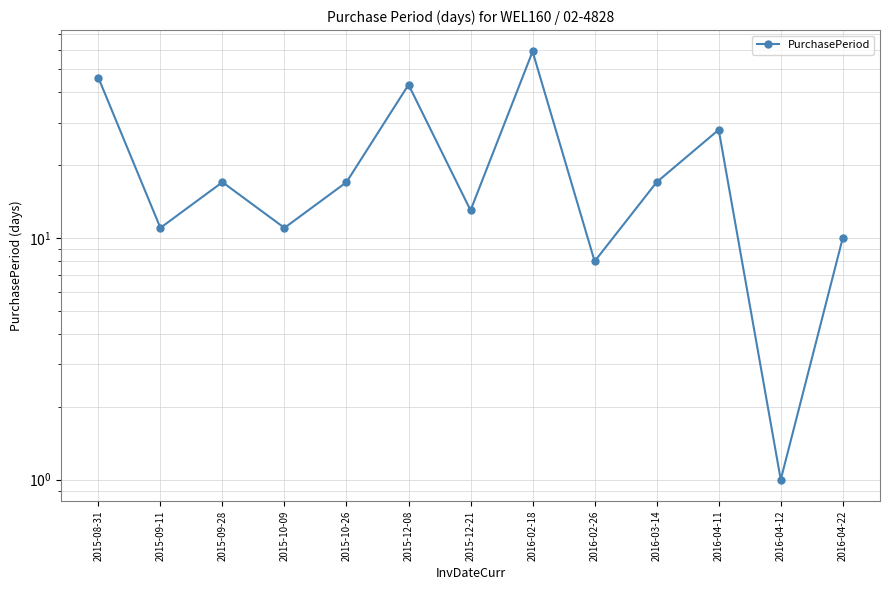

Approximately how many times larger is the value at 2015-09-28 compared to 2016-04-12?

17.0